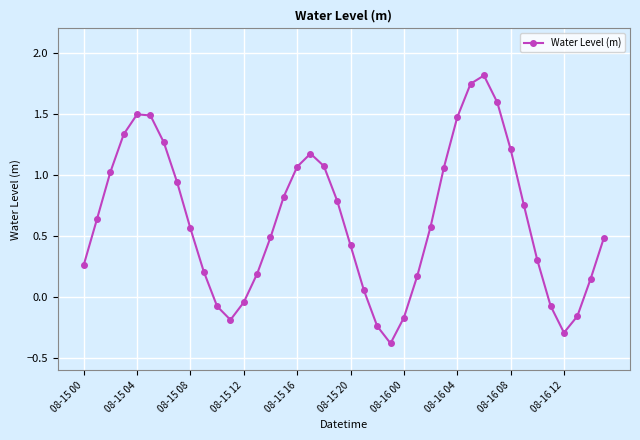

What is the minimum value shown in the chart?

-0.4